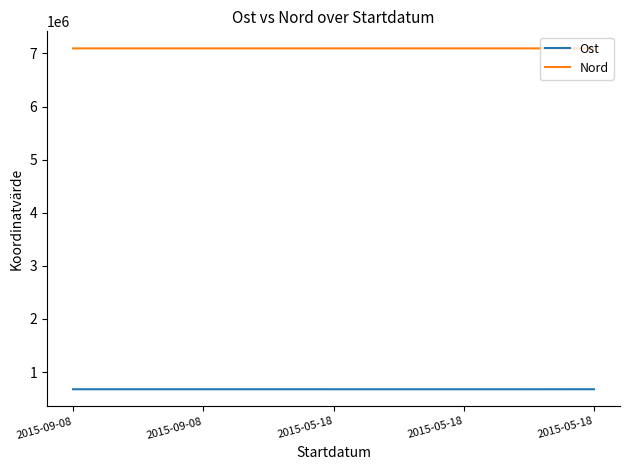

List the series in order of their peak value, lowest first.

Ost, Nord